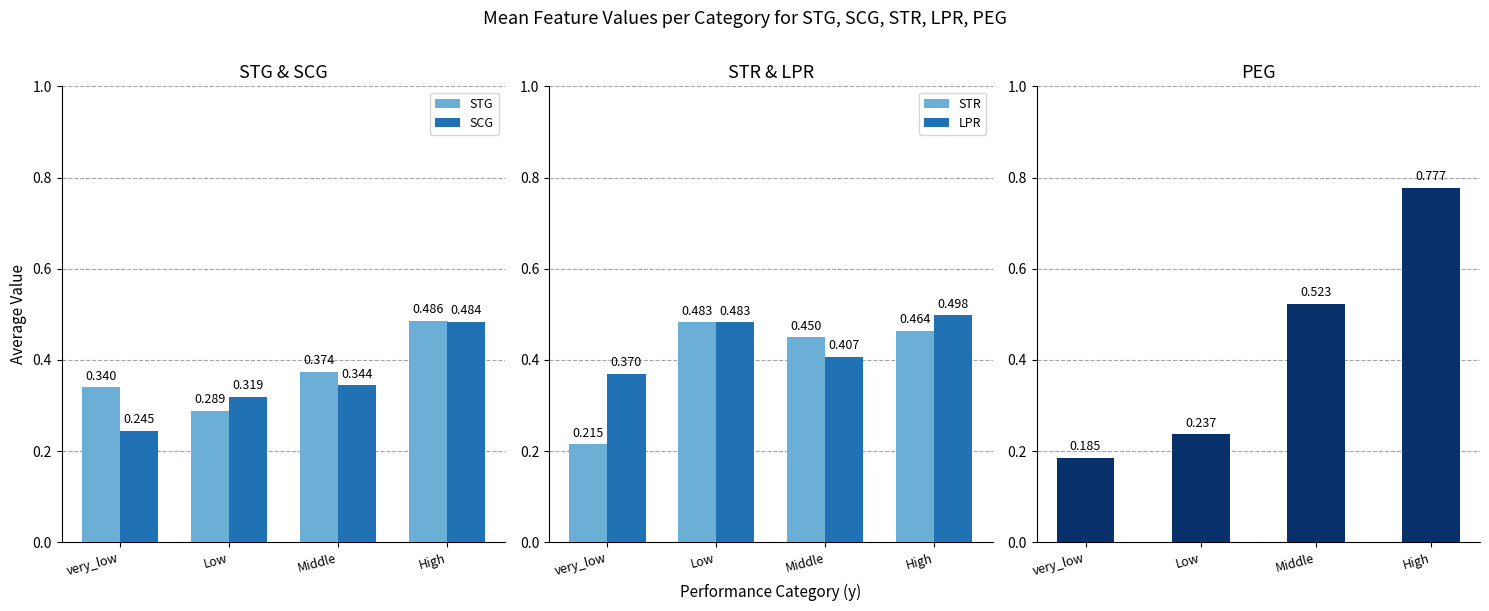

What is the lowest value of the PEG series?

0.2